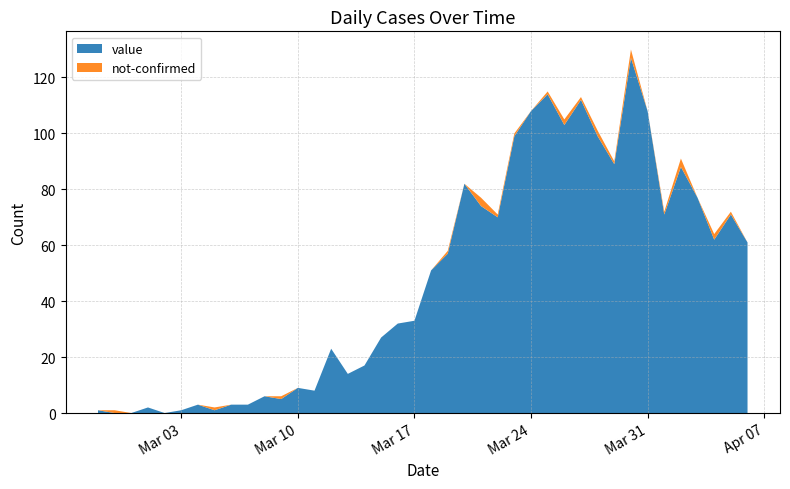

Reading left to right, what are all the values shown in this chart?

value: 2020-02-27=1	2020-02-28=0	2020-02-29=0	2020-03-01=2	2020-03-02=0	2020-03-03=1	2020-03-04=3	2020-03-05=1	2020-03-06=3	2020-03-07=3	2020-03-08=6	2020-03-09=5	2020-03-10=9	2020-03-11=8	2020-03-12=23	2020-03-13=14	2020-03-14=17	2020-03-15=27	2020-03-16=32	2020-03-17=33	2020-03-18=51	2020-03-19=57	2020-03-20=82	2020-03-21=74	2020-03-22=70	2020-03-23=99	2020-03-24=108	2020-03-25=114	2020-03-26=103	2020-03-27=112	2020-03-28=99	2020-03-29=89	2020-03-30=127	2020-03-31=108	2020-04-01=71	2020-04-02=88	2020-04-03=77	2020-04-04=62	2020-04-05=71	2020-04-06=61
not-confirmed: 2020-02-27=0	2020-02-28=1	2020-02-29=0	2020-03-01=0	2020-03-02=0	2020-03-03=0	2020-03-04=0	2020-03-05=1	2020-03-06=0	2020-03-07=0	2020-03-08=0	2020-03-09=1	2020-03-10=0	2020-03-11=0	2020-03-12=0	2020-03-13=0	2020-03-14=0	2020-03-15=0	2020-03-16=0	2020-03-17=0	2020-03-18=0	2020-03-19=1	2020-03-20=0	2020-03-21=3	2020-03-22=1	2020-03-23=1	2020-03-24=0	2020-03-25=1	2020-03-26=2	2020-03-27=1	2020-03-28=2	2020-03-29=1	2020-03-30=3	2020-03-31=0	2020-04-01=1	2020-04-02=3	2020-04-03=0	2020-04-04=2	2020-04-05=1	2020-04-06=0